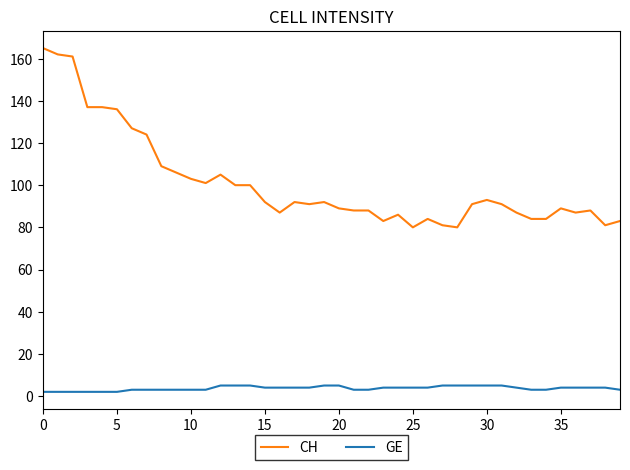

How many categories are shown in the chart?

40